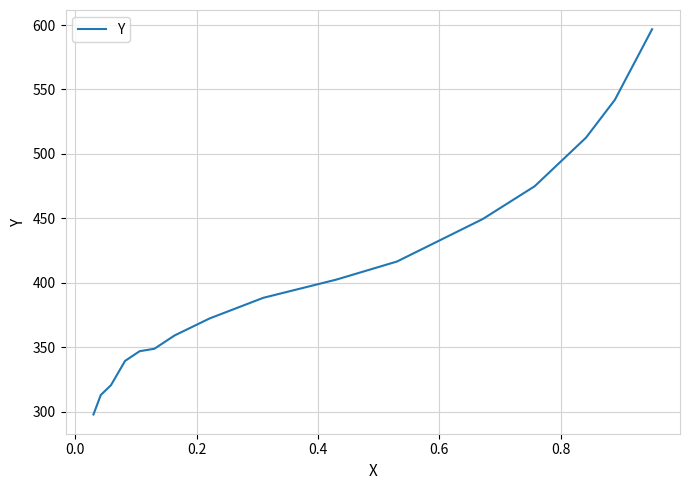

How many lines are shown in the chart?

1